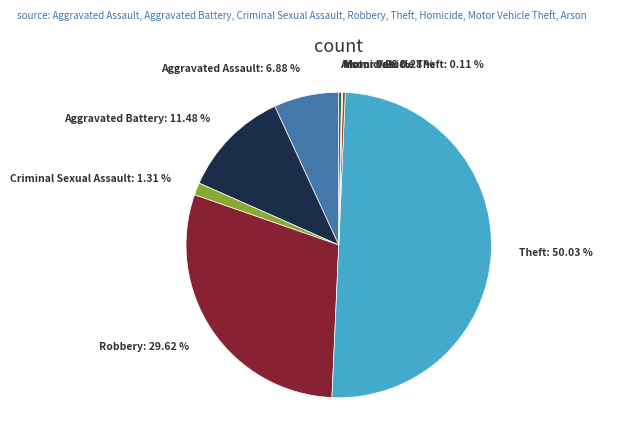

True or false: Aggravated Battery accounts for 11% of the total.

True